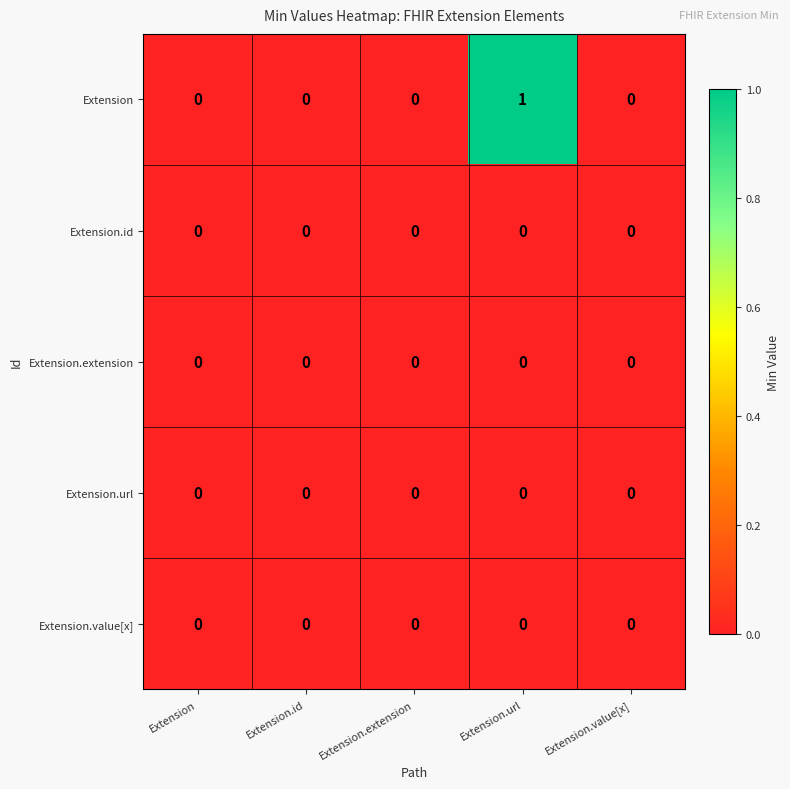

Reading left to right, transcribe all the data shown in this chart.

Extension: Extension=0	Extension.id=0	Extension.extension=0	Extension.url=1	Extension.value[x]=0
Extension.id: Extension=0	Extension.id=0	Extension.extension=0	Extension.url=0	Extension.value[x]=0
Extension.extension: Extension=0	Extension.id=0	Extension.extension=0	Extension.url=0	Extension.value[x]=0
Extension.url: Extension=0	Extension.id=0	Extension.extension=0	Extension.url=0	Extension.value[x]=0
Extension.value[x]: Extension=0	Extension.id=0	Extension.extension=0	Extension.url=0	Extension.value[x]=0